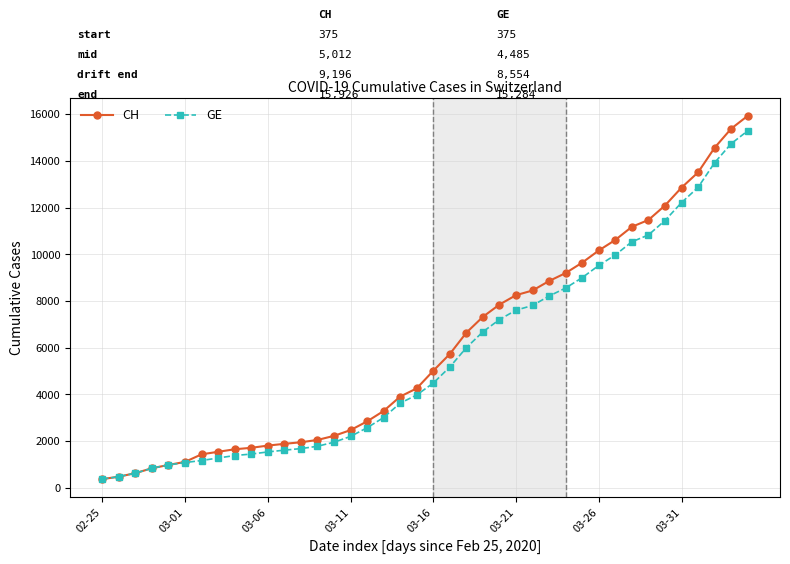

What is the sum of all CH values?

242133